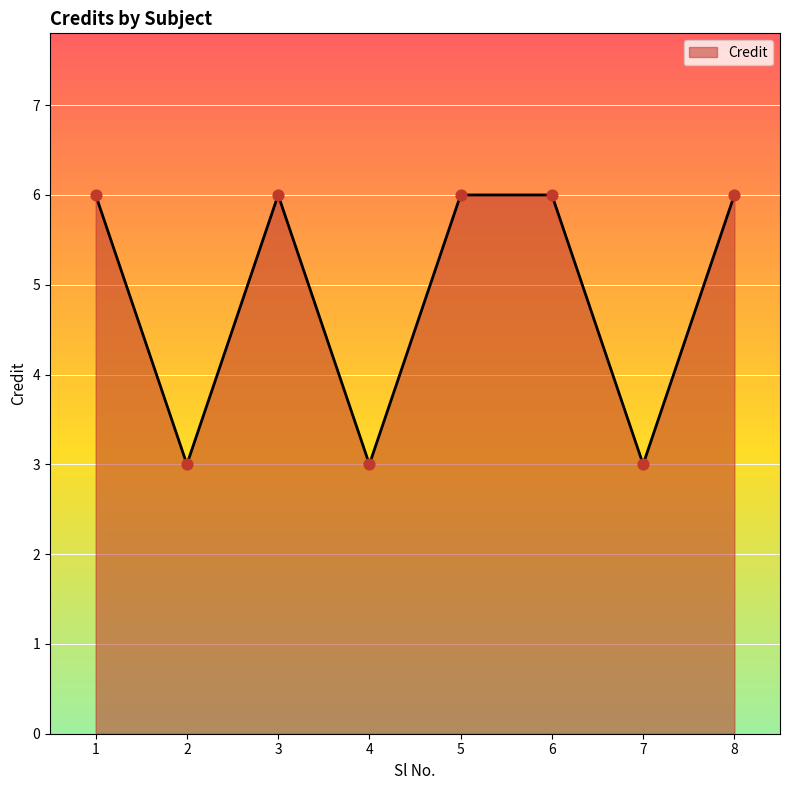

Between 4 and 1, which is larger?

1